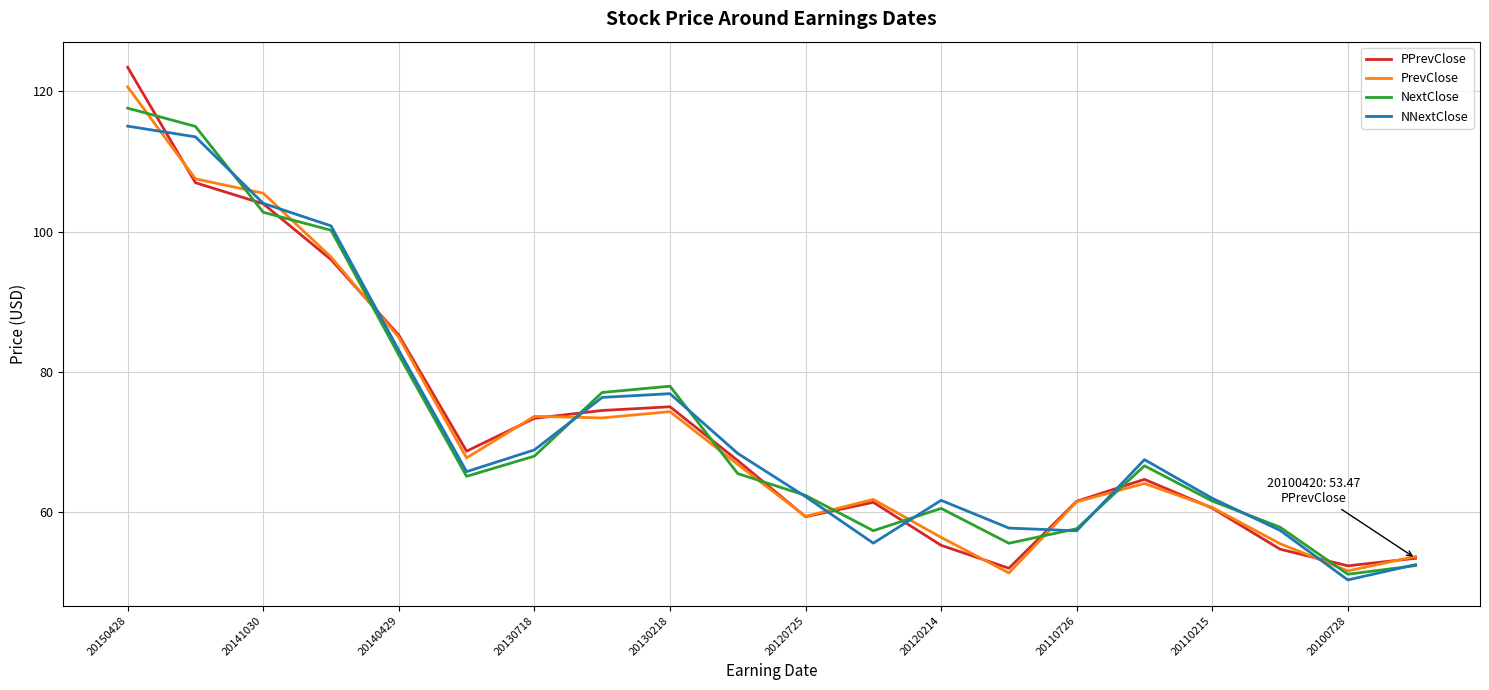

Which series has the largest range (max minus min)?

PPrevClose